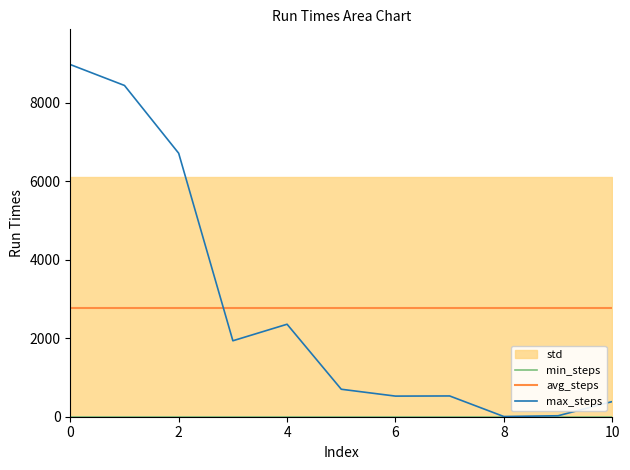

The value of max_steps at 4 is 4418.8. True or false?

False